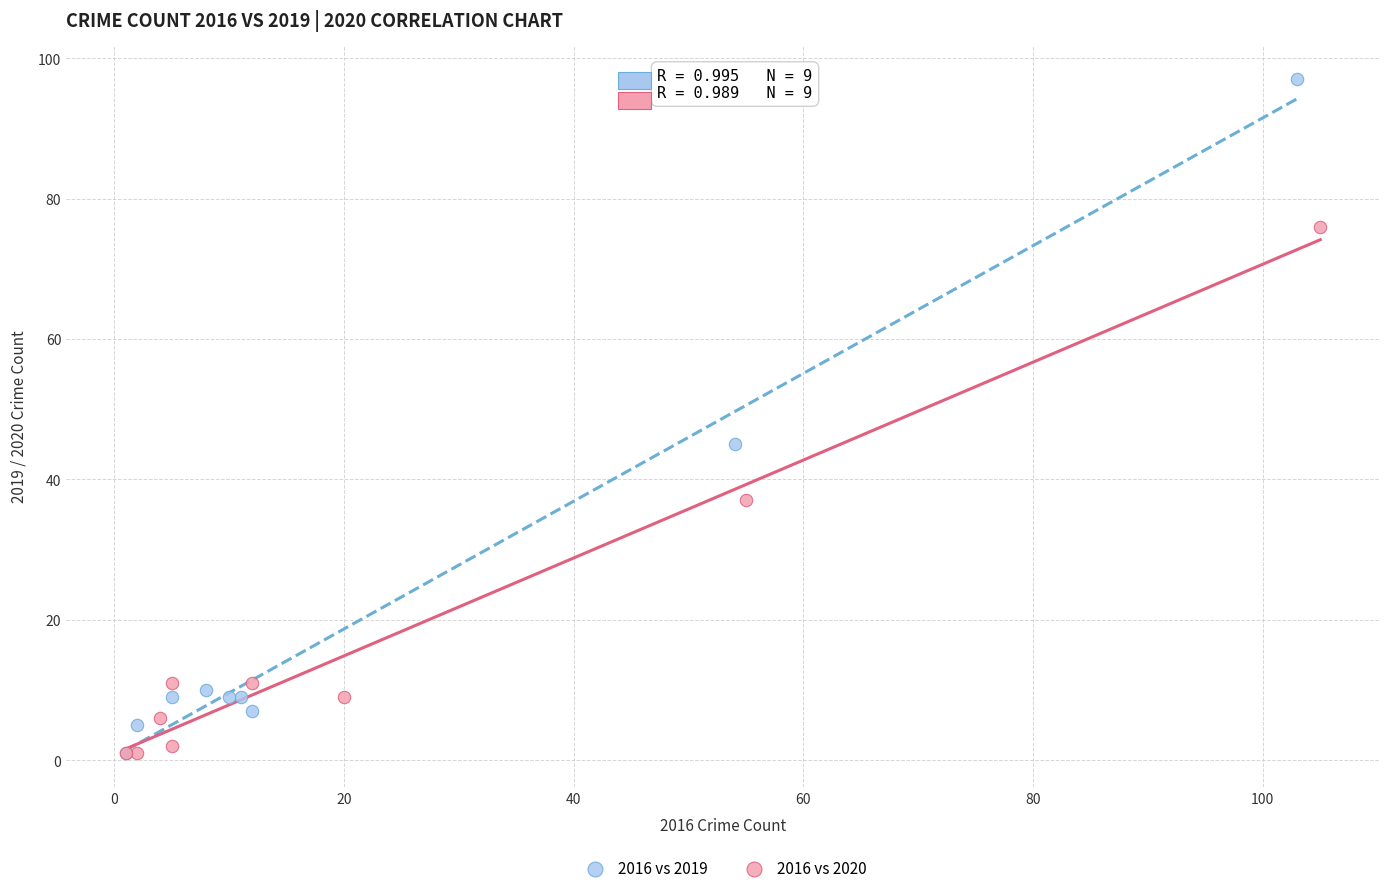

Which series has the largest Y range (max minus min)?

2016 vs 2019